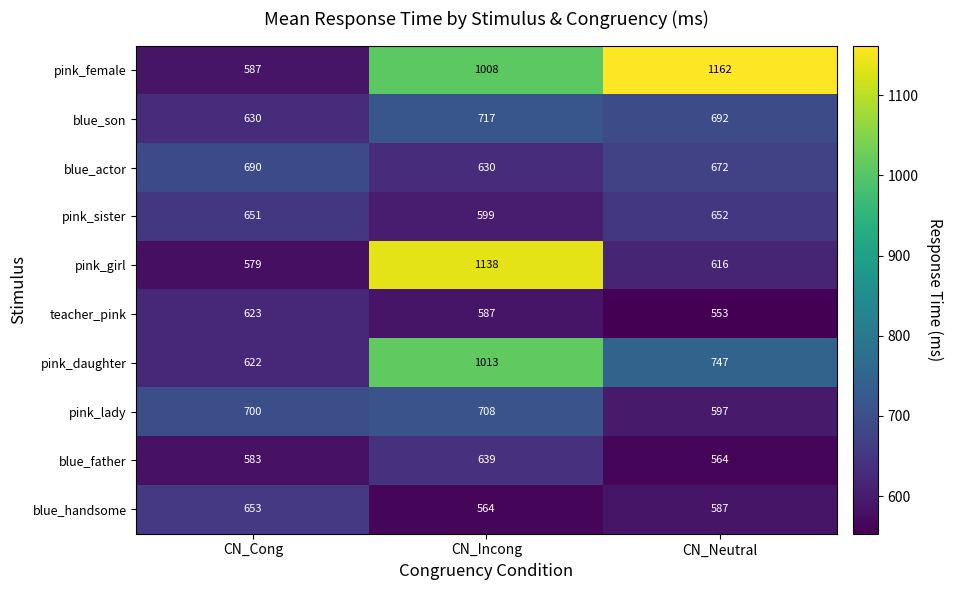

List the series in order of their peak value, lowest first.

teacher_pink, blue_father, pink_sister, blue_handsome, blue_actor, pink_lady, blue_son, pink_daughter, pink_girl, pink_female